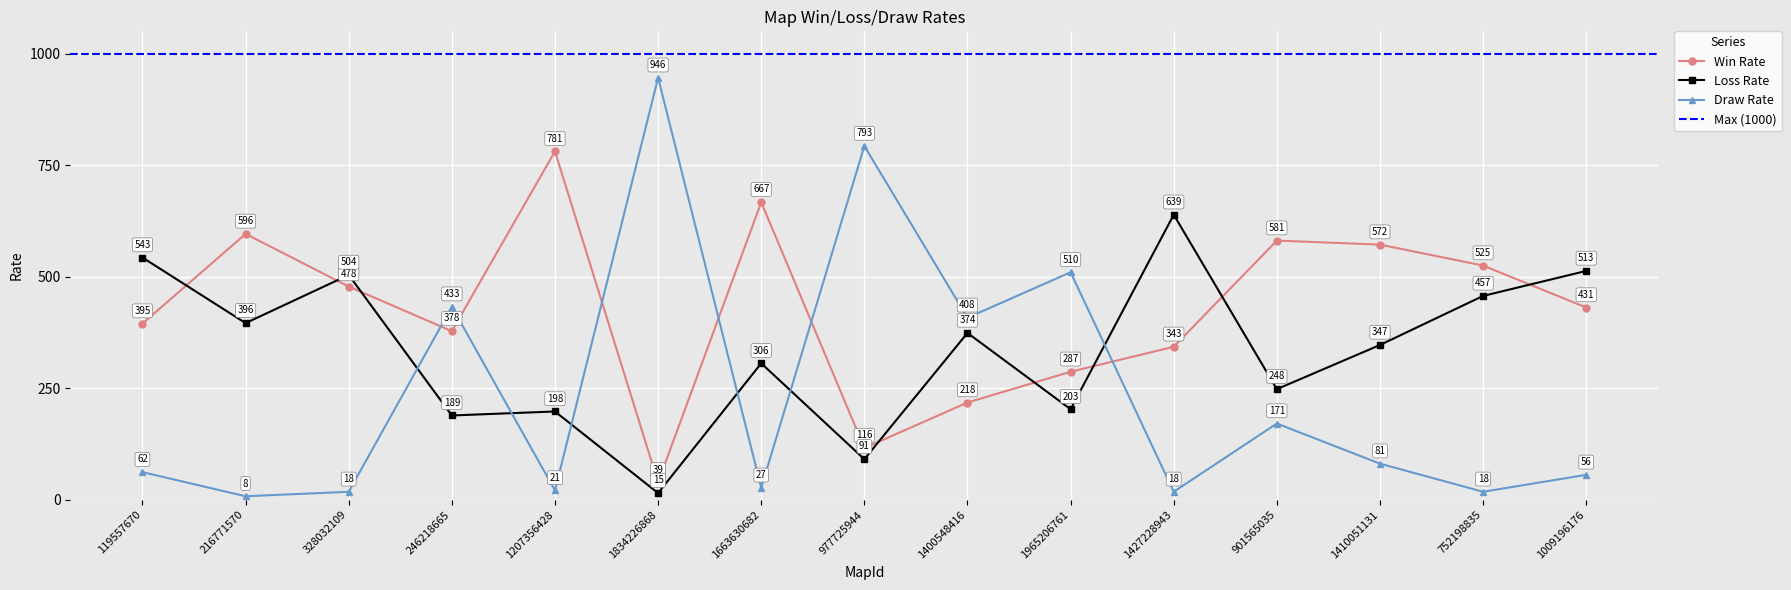

What position from the left is 1834226868?

6